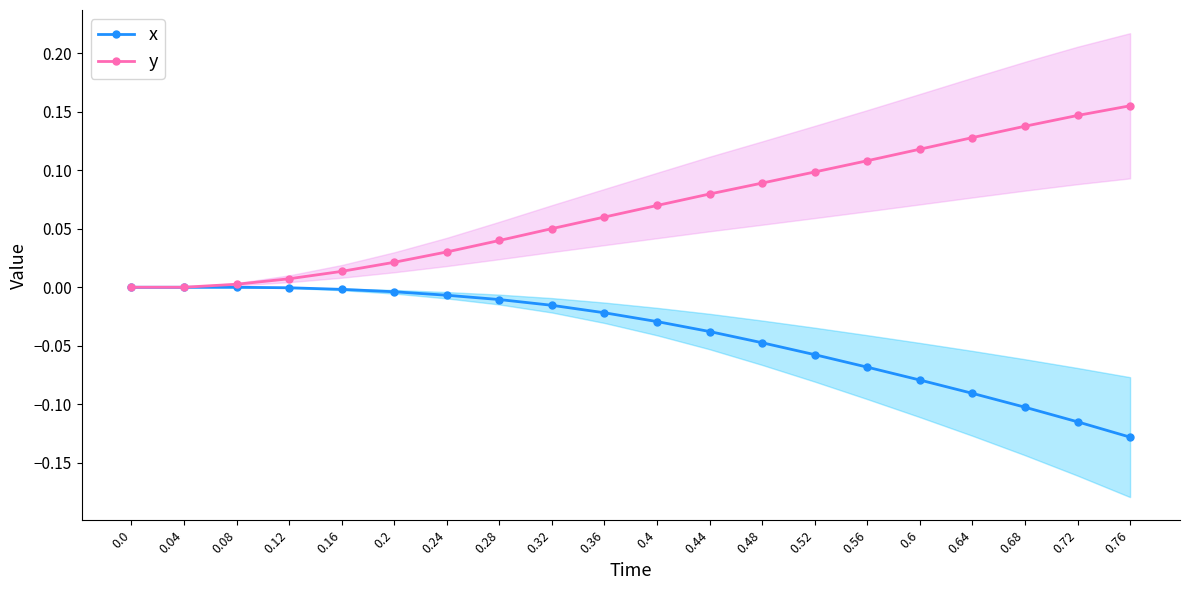

How many series are shown in this chart?

2